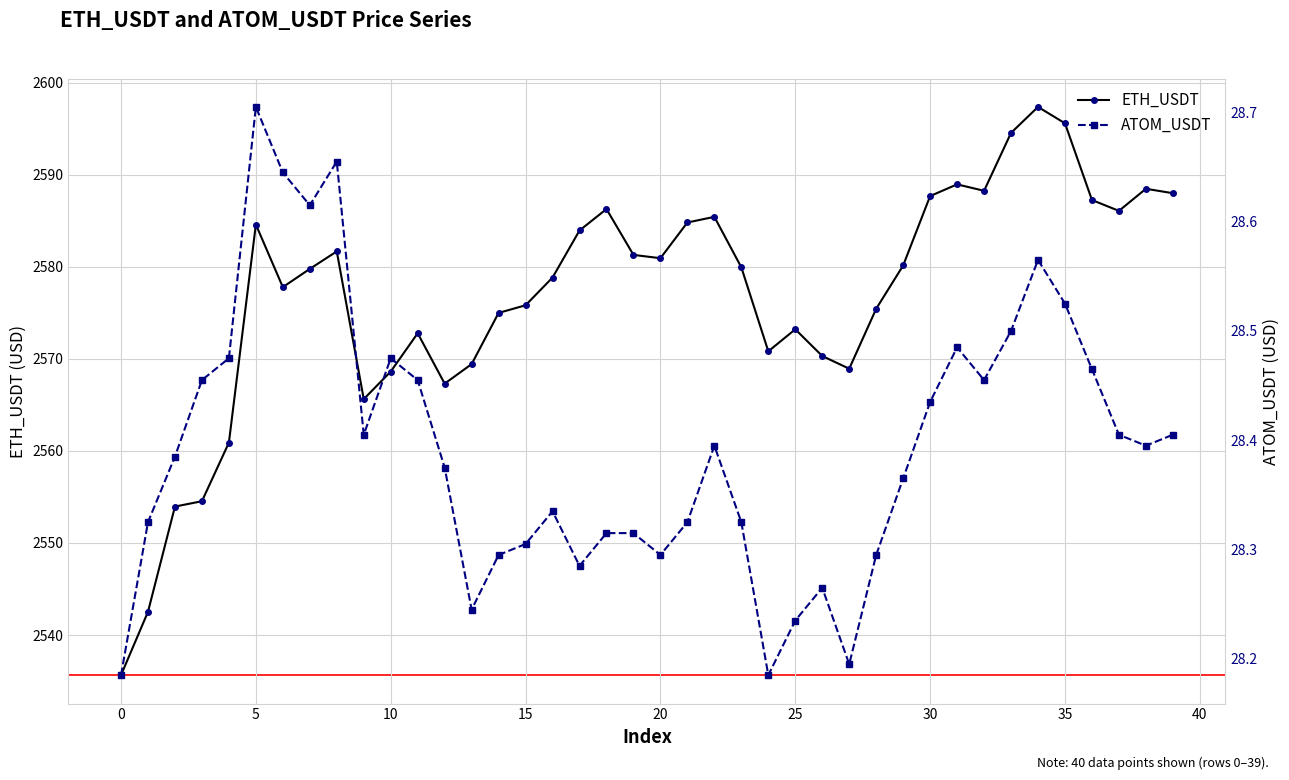

Between 37 and 20, which is larger?

37